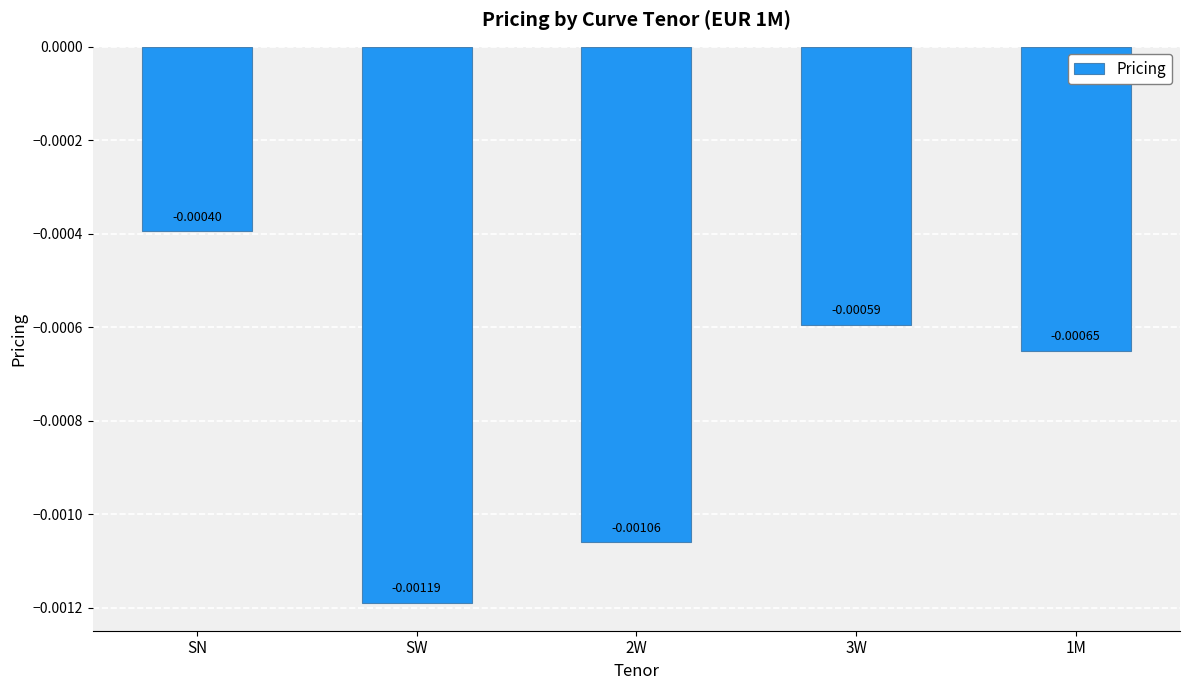

At which label is the value closest to 0?

SN